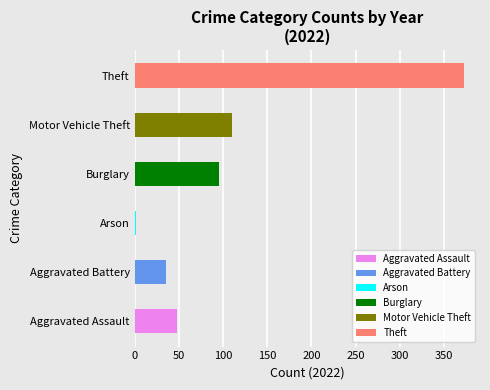

The value of Motor Vehicle Theft at 2021 is 49. True or false?

True